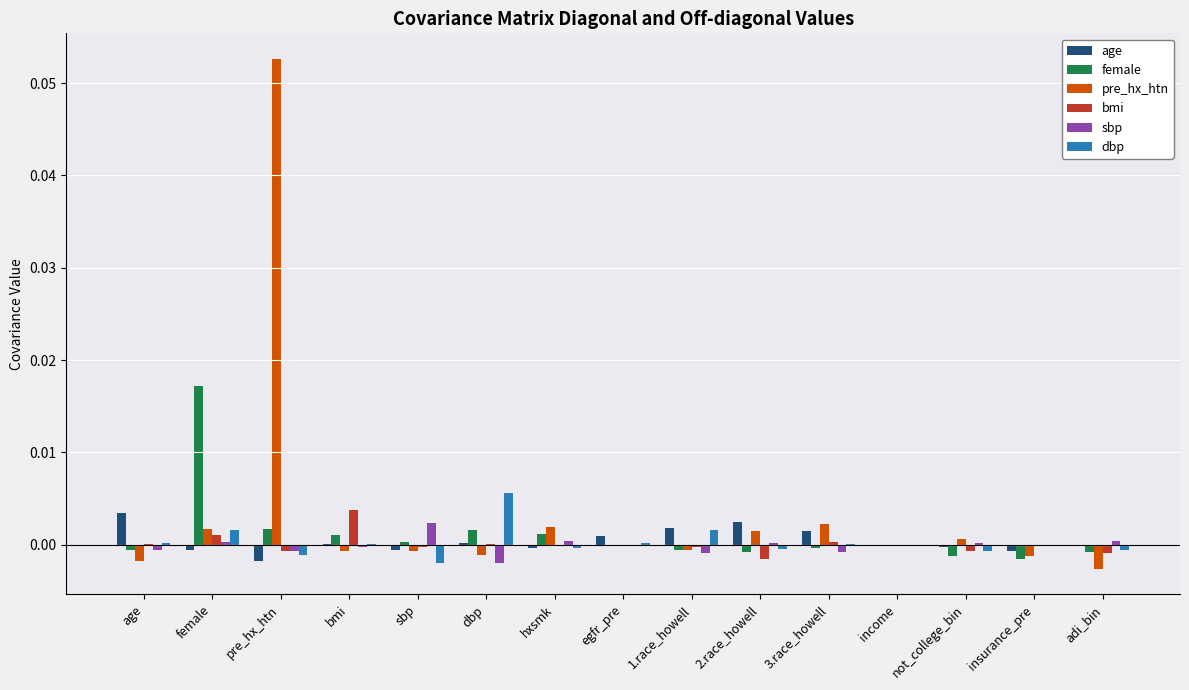

Which series changed the most between female and pre_hx_htn?

pre_hx_htn